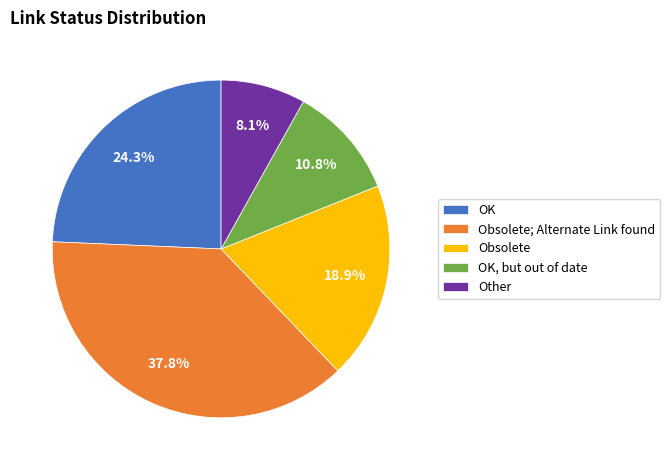

Does any single category account for the majority?

No